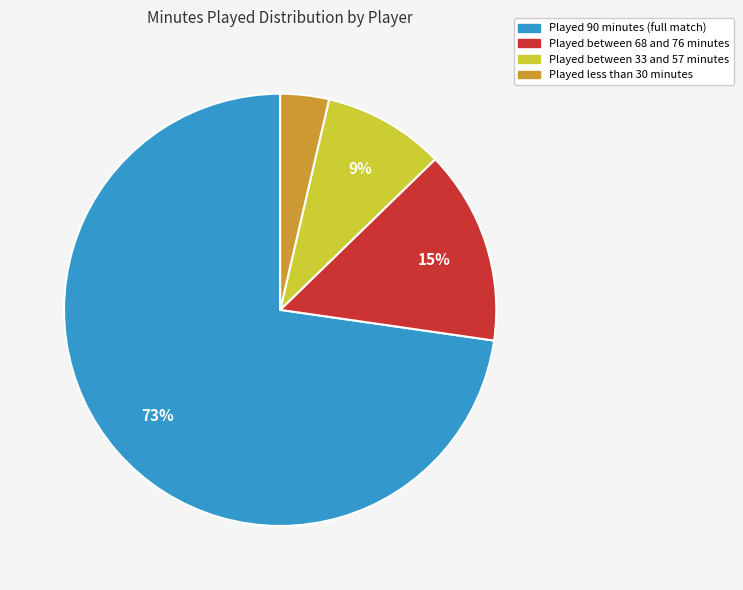

To the nearest percent, what portion does Played between 33 and 57 minutes represent?

9%